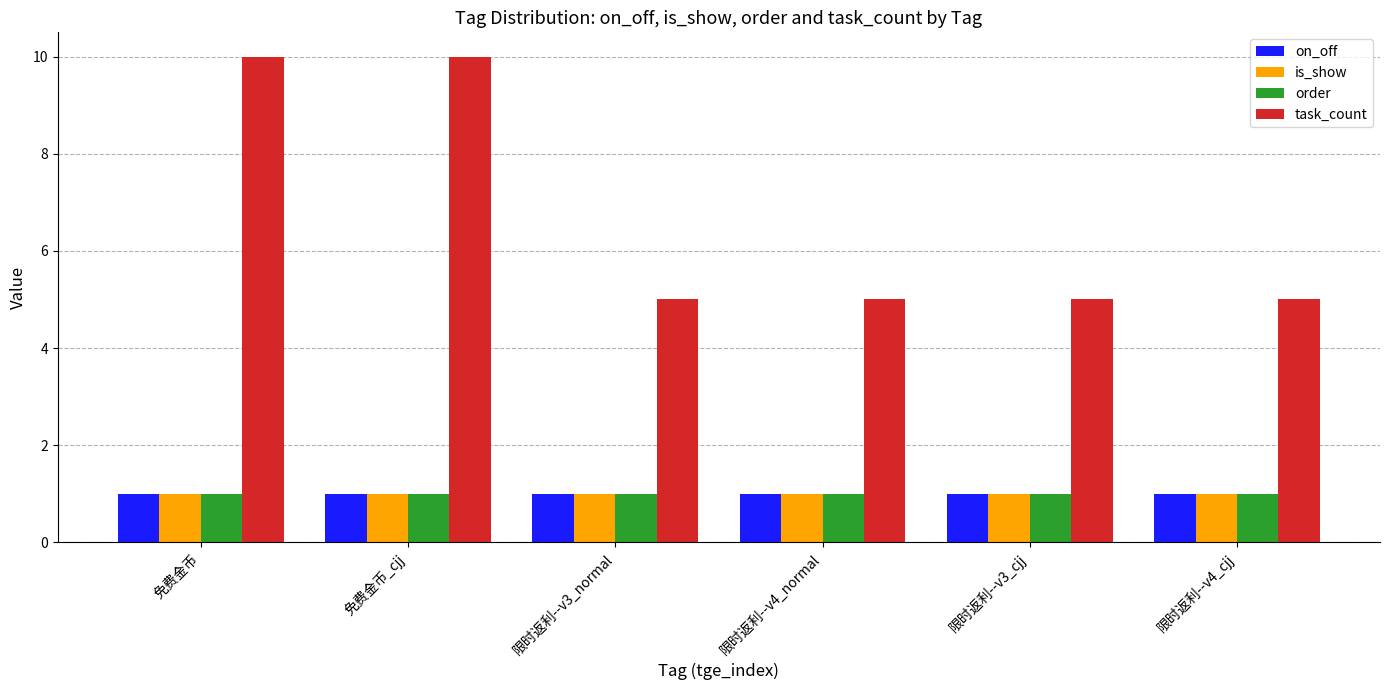

What is the label of the 6th bar from the left?

限时返利--v4_cjj